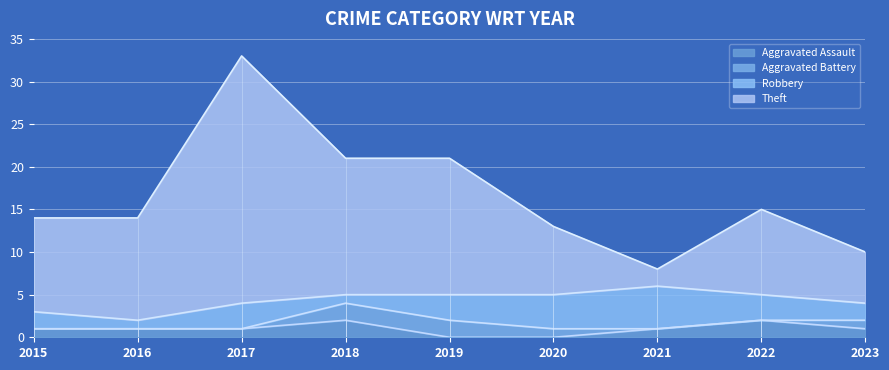

Is it true that Aggravated Assault equals 2 at 2017?

False